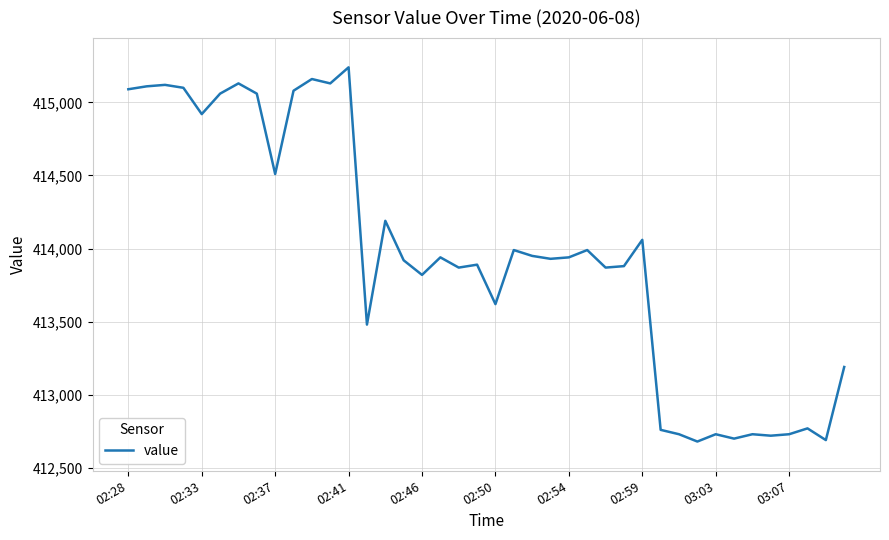

What is the minimum value shown in the chart?

412680